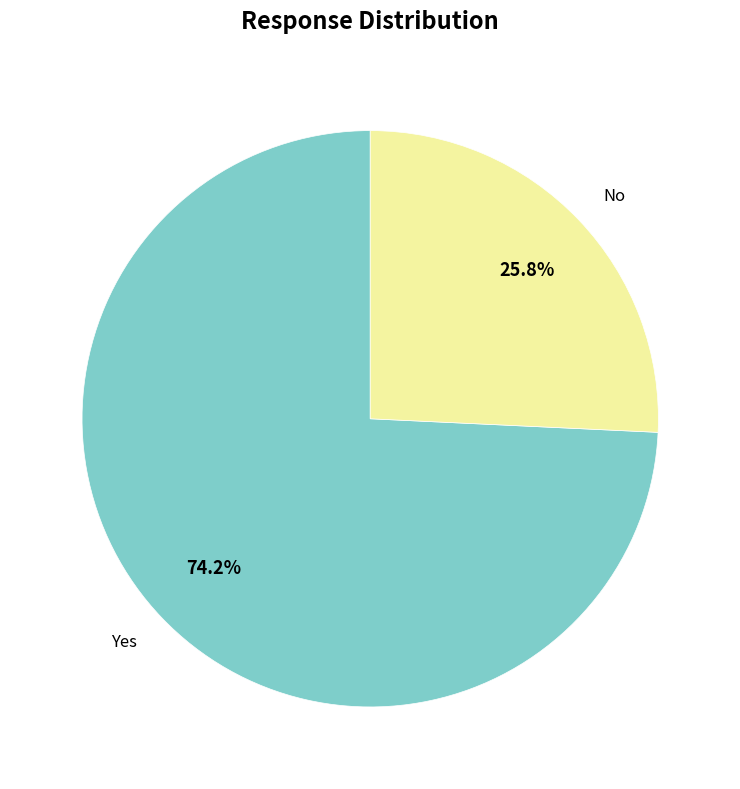

Which category accounts for the majority?

Yes